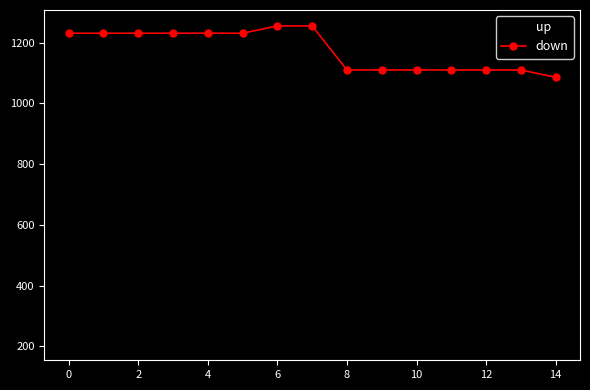

True or false: down and up cross at least once.

False